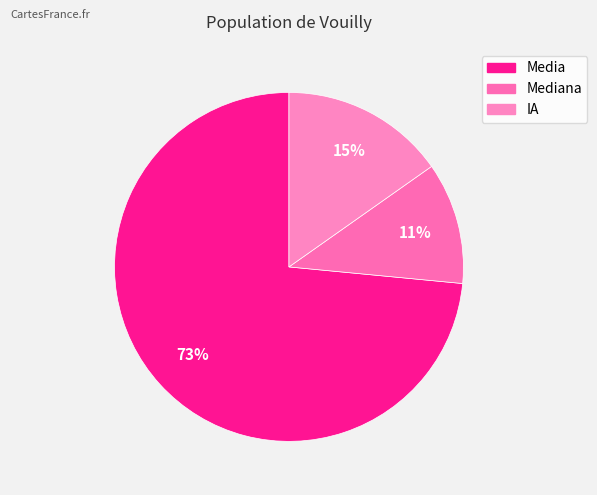

True or false: Media accounts for 73% of the total.

True